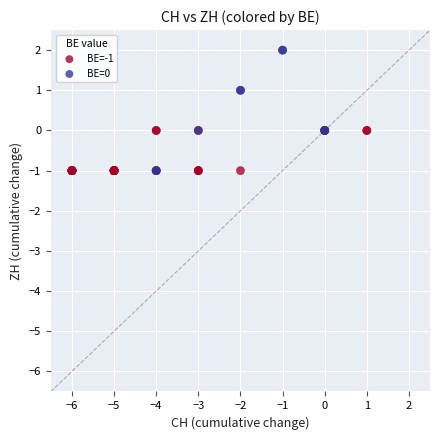

Which series reaches the maximum Y coordinate?

BE=0